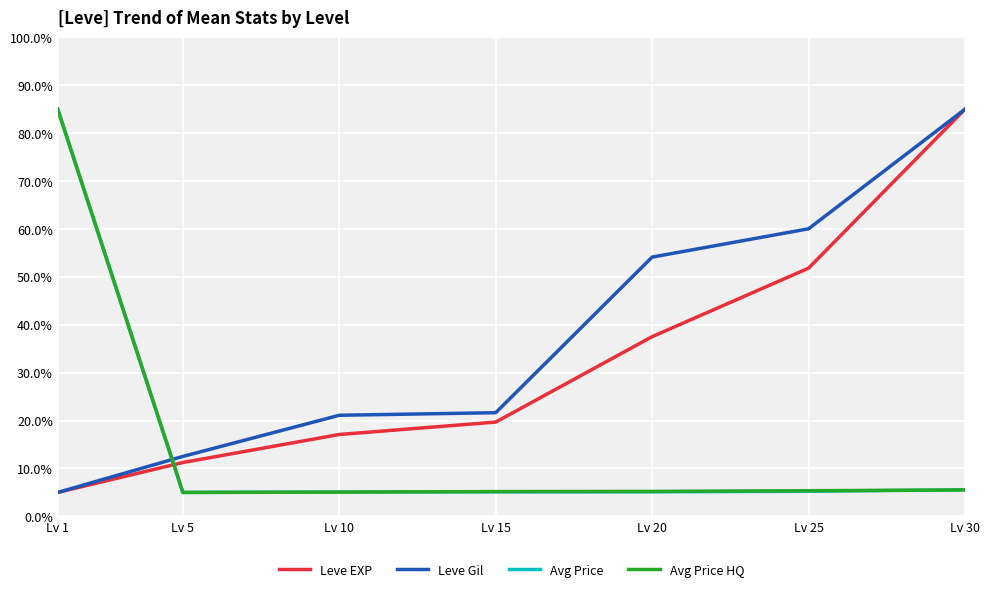

Where do Avg Price and Leve Gil first cross each other?

Lv 1 and Lv 5